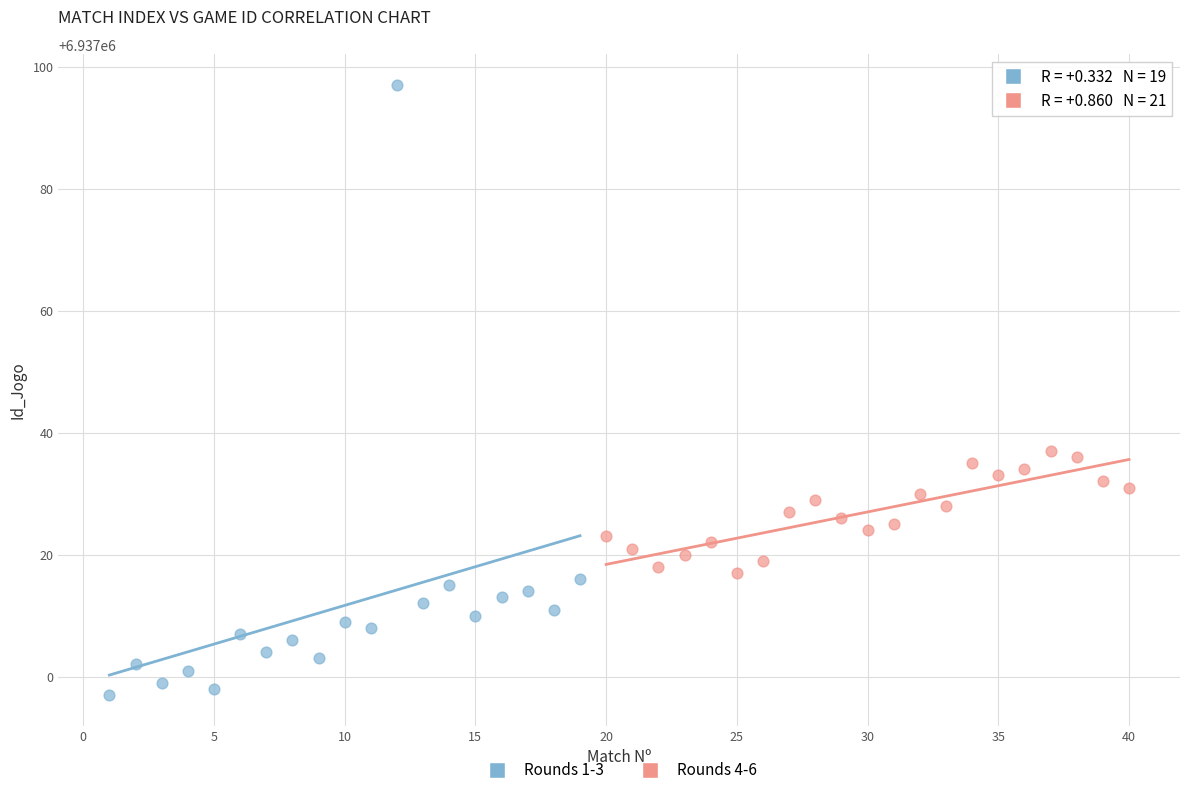

Which series contains the highest Y value?

Rounds 1-3